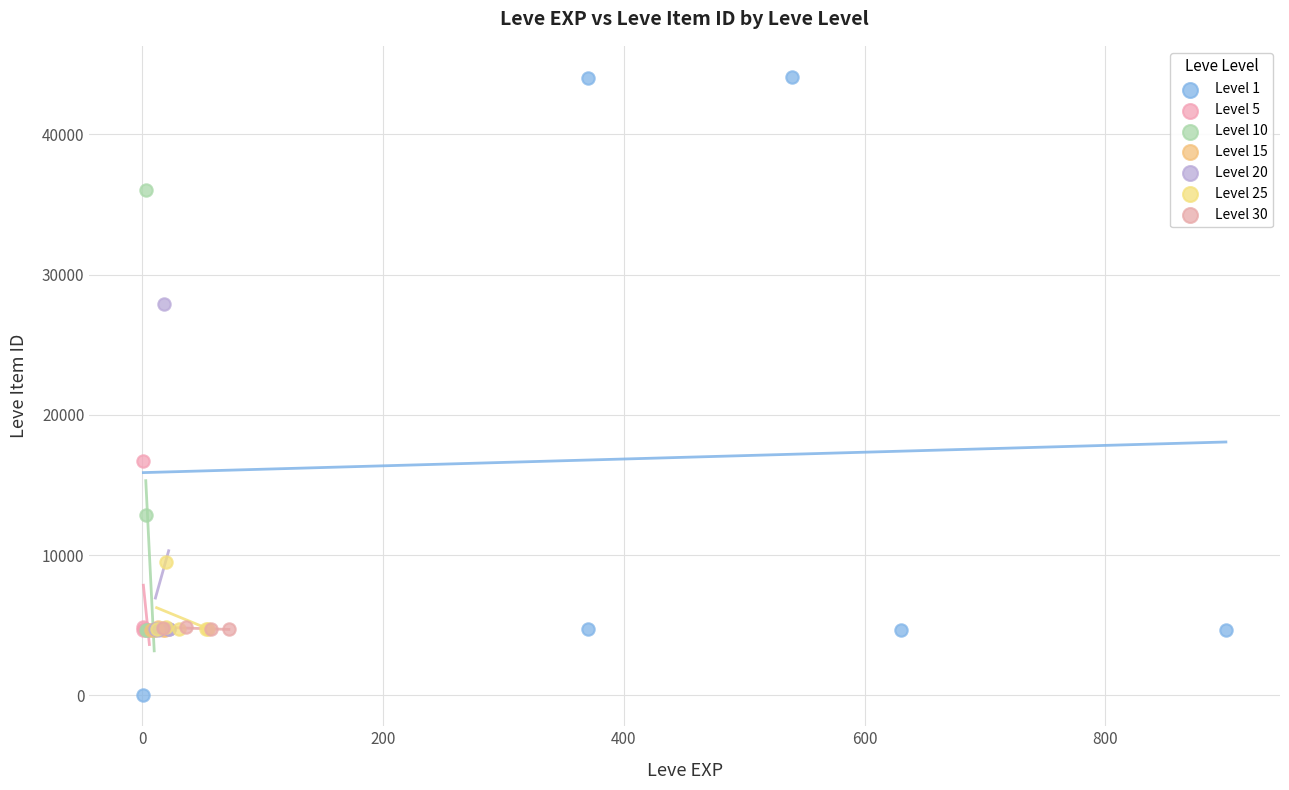

Which series reaches the maximum Y coordinate?

Level 1